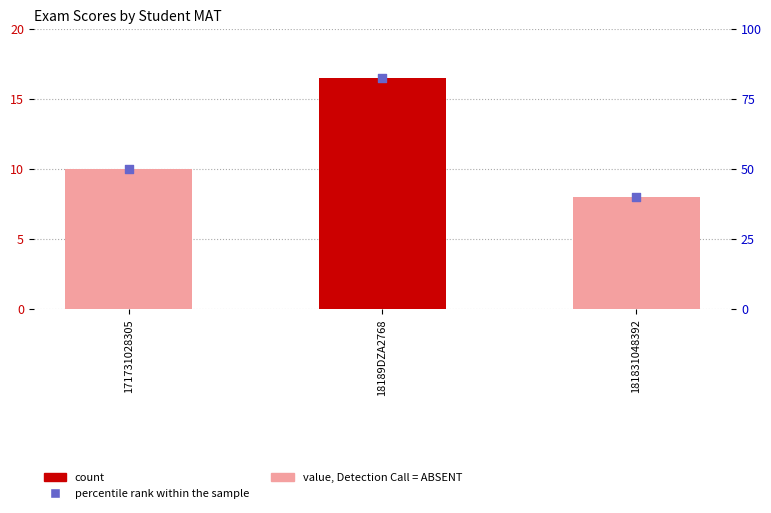

Which series has the largest total across all categories?

Percentile rank